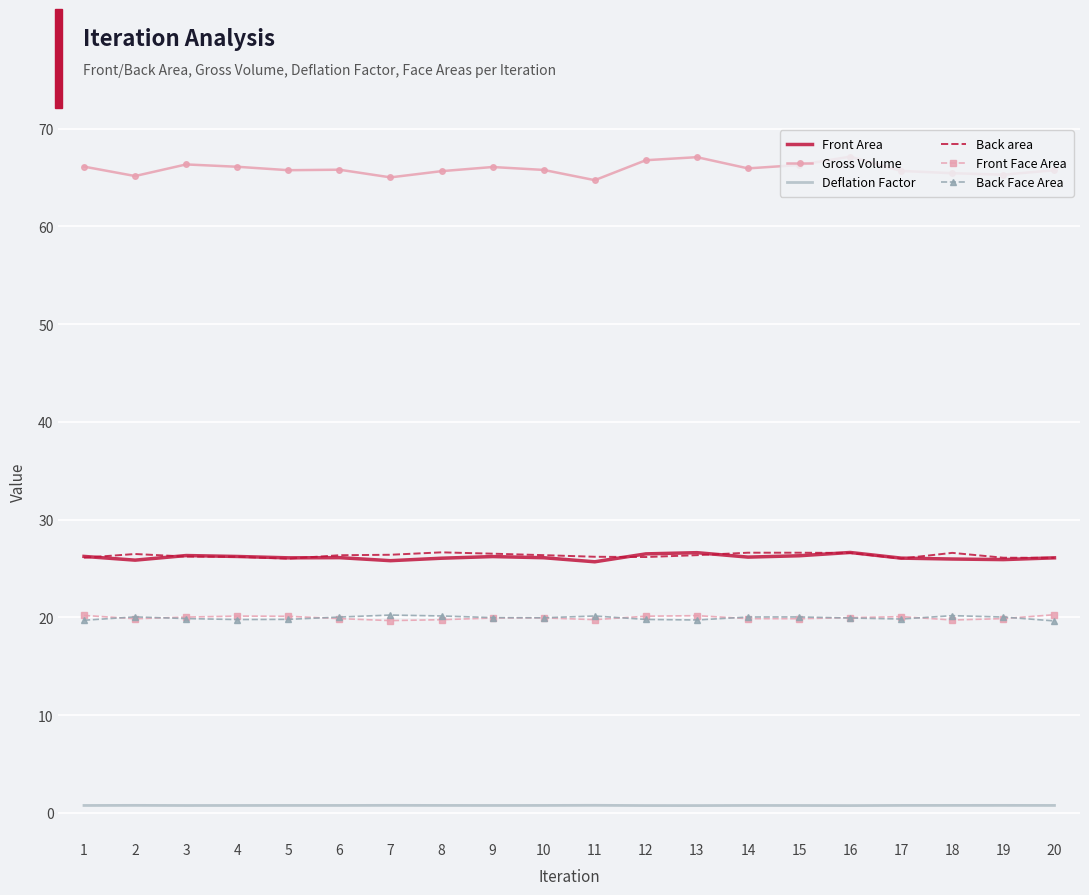

What are all the series names shown in the legend?

Front Area, Gross Volume, Deflation Factor, Back area, Front Face Area, Back Face Area